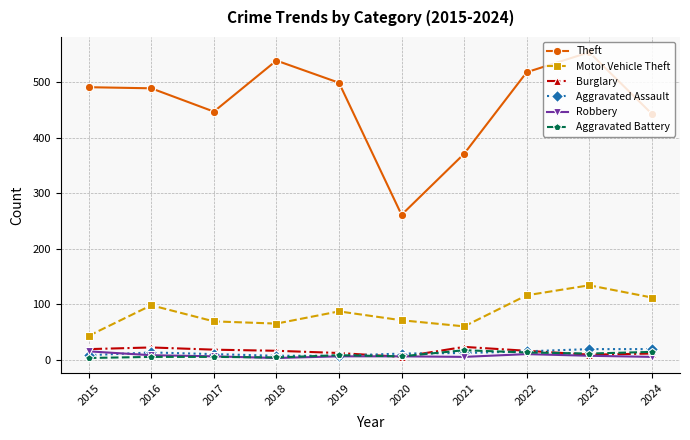

Which series has the largest range (max minus min)?

Theft